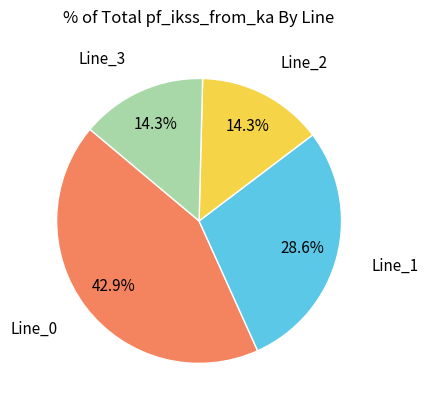

To the nearest percent, what is the average slice percentage?

25%